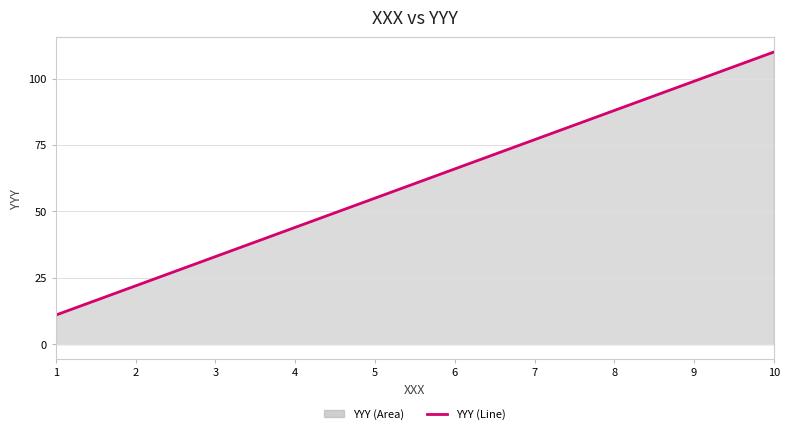

What is the ratio of the value at 3 to the value at 5?

0.6